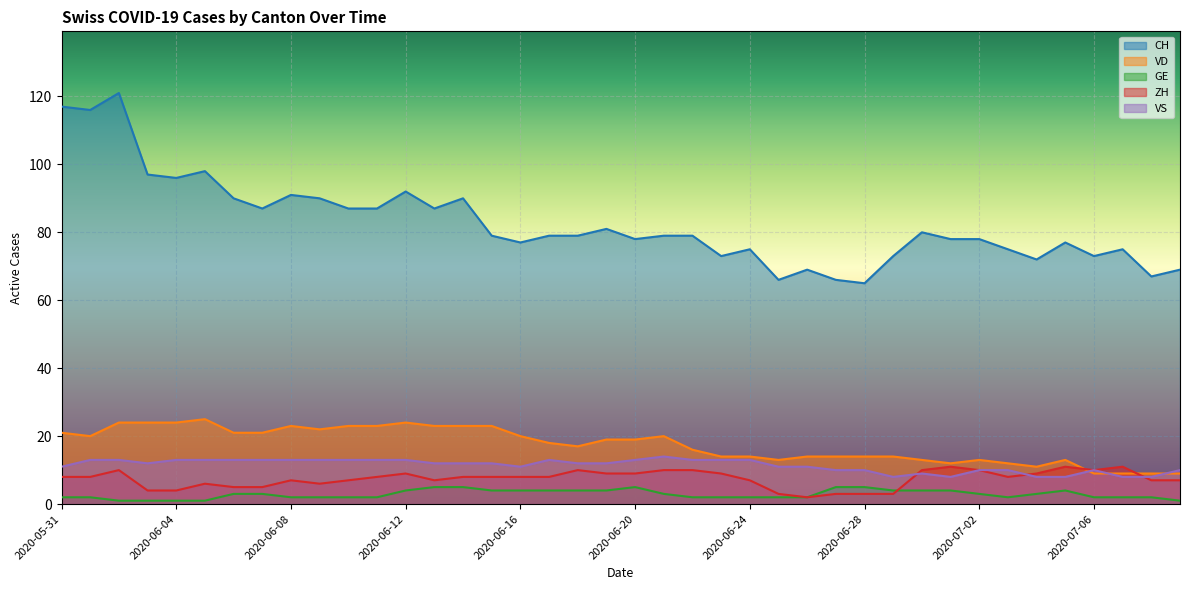

After their last crossing, which series has the higher values: GE or ZH?

ZH